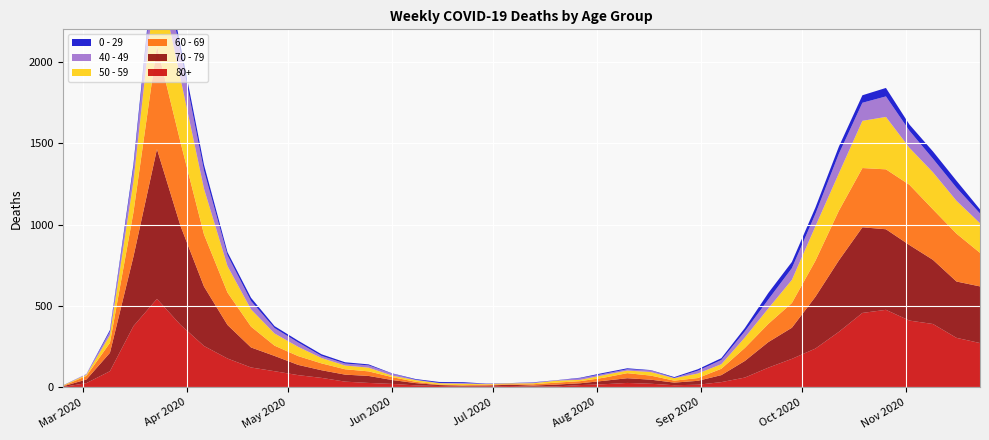

Reading right to left, transcribe all the data shown in this chart.

0 - 29: 39=25	38=43	37=45	36=38	35=52	34=46	33=44	32=39	31=38	30=40	29=20	28=11	27=9	26=5	25=2	24=6	23=6	22=3	21=1	20=2	19=1	18=2	17=5	16=6	15=4	14=2	13=6	12=8	11=10	10=11	9=12	8=20	7=19	6=36	5=42	4=47	3=25	2=10	1=0	0=1
40 - 49: 39=60	38=80	37=83	36=105	35=126	34=111	33=120	32=76	31=72	30=55	29=38	28=26	27=17	26=2	25=10	24=8	23=8	22=10	21=2	20=4	19=1	18=1	17=5	16=2	15=3	14=12	13=14	12=12	11=13	10=27	9=33	8=51	7=66	6=111	5=163	4=183	3=79	2=21	1=5	0=0
50 - 59: 39=182	38=202	37=228	36=227	35=322	34=290	33=230	32=212	31=142	30=95	29=64	28=28	27=28	26=15	25=22	24=16	23=16	22=8	21=12	20=6	19=5	18=3	17=9	16=8	15=10	14=9	13=23	12=23	11=33	10=57	9=75	8=106	7=163	6=281	5=392	4=475	3=190	2=48	1=7	0=3
60 - 69: 39=206	38=294	37=310	36=370	35=368	34=364	33=305	32=221	31=152	30=112	29=80	28=39	27=17	26=12	25=25	24=31	23=19	22=13	21=12	20=8	19=3	18=6	17=3	16=3	15=8	14=18	13=28	12=33	11=42	10=54	9=63	8=128	7=199	6=320	5=514	4=634	3=272	2=61	1=22	0=2
70 - 79: 39=348	38=346	37=394	36=464	35=495	34=526	33=439	32=318	31=191	30=157	29=102	28=43	27=24	26=16	25=25	24=29	23=21	22=11	21=11	20=7	19=8	18=5	17=5	16=6	15=14	14=24	13=43	12=43	11=47	10=63	9=94	8=123	7=206	6=365	5=608	4=920	3=427	2=113	1=22	0=4
80+: 39=273	38=305	37=390	36=411	35=477	34=458	33=342	32=239	31=176	30=122	29=61	28=33	27=17	26=14	25=23	24=28	23=20	22=15	21=7	20=5	19=9	18=7	17=6	16=9	15=13	14=22	13=28	12=36	11=59	10=76	9=100	8=123	7=178	6=255	5=385	4=544	3=377	2=100	1=27	0=3